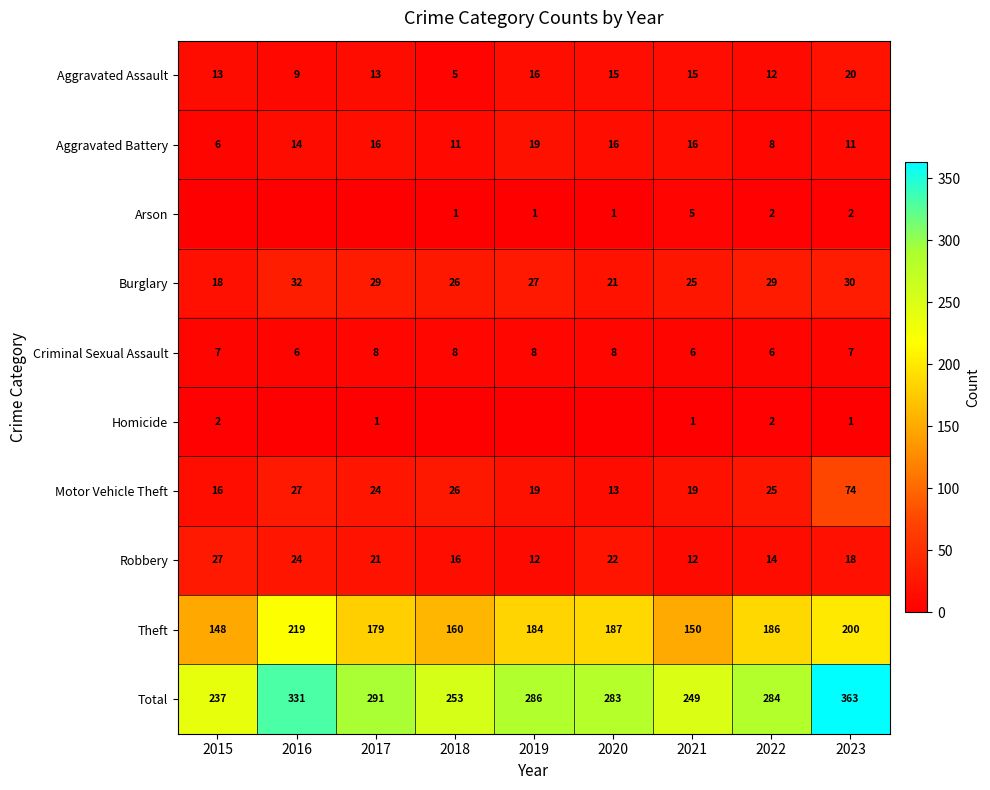

What is the difference between the second highest and minimum values in the Robbery series?

12